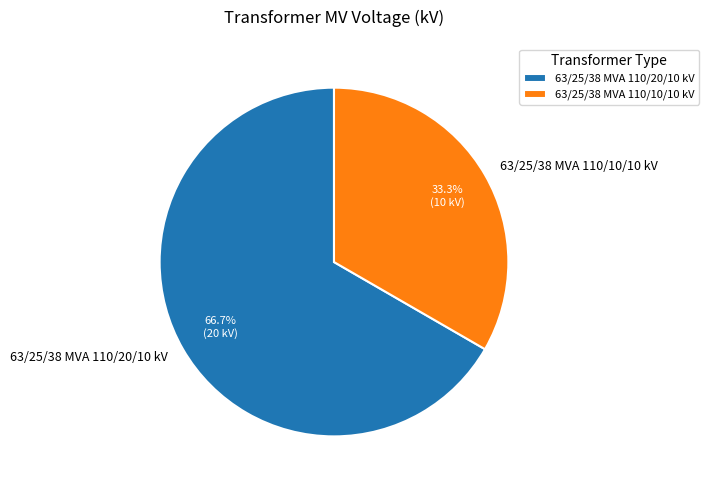

To the nearest percent, what portion does 63/25/38 MVA 110/20/10 kV represent?

67%